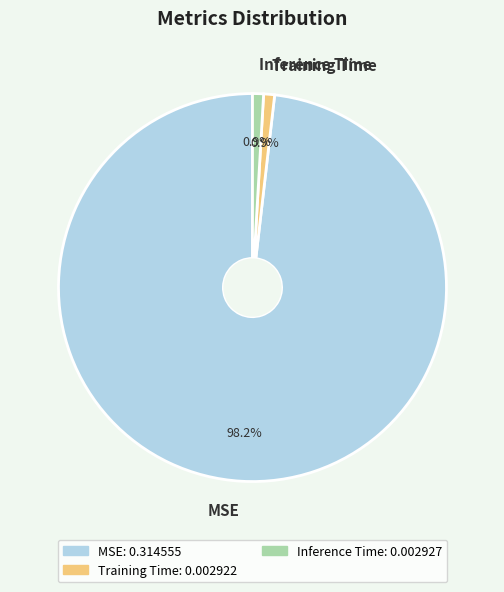

Which category has the biggest portion of the pie?

MSE